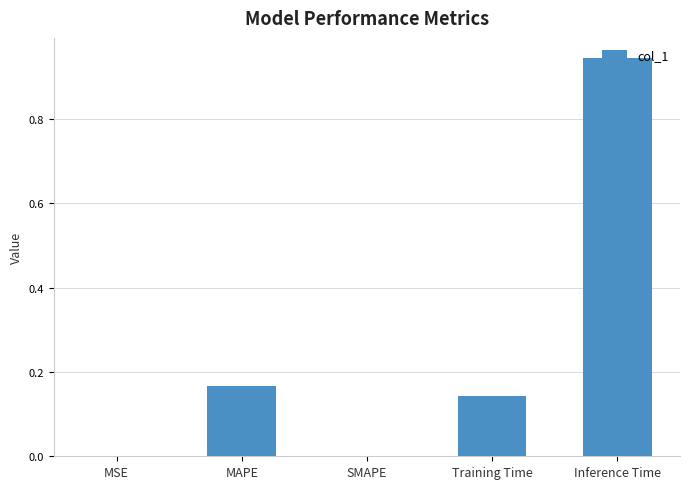

Which label corresponds to the largest value in the chart?

Inference Time